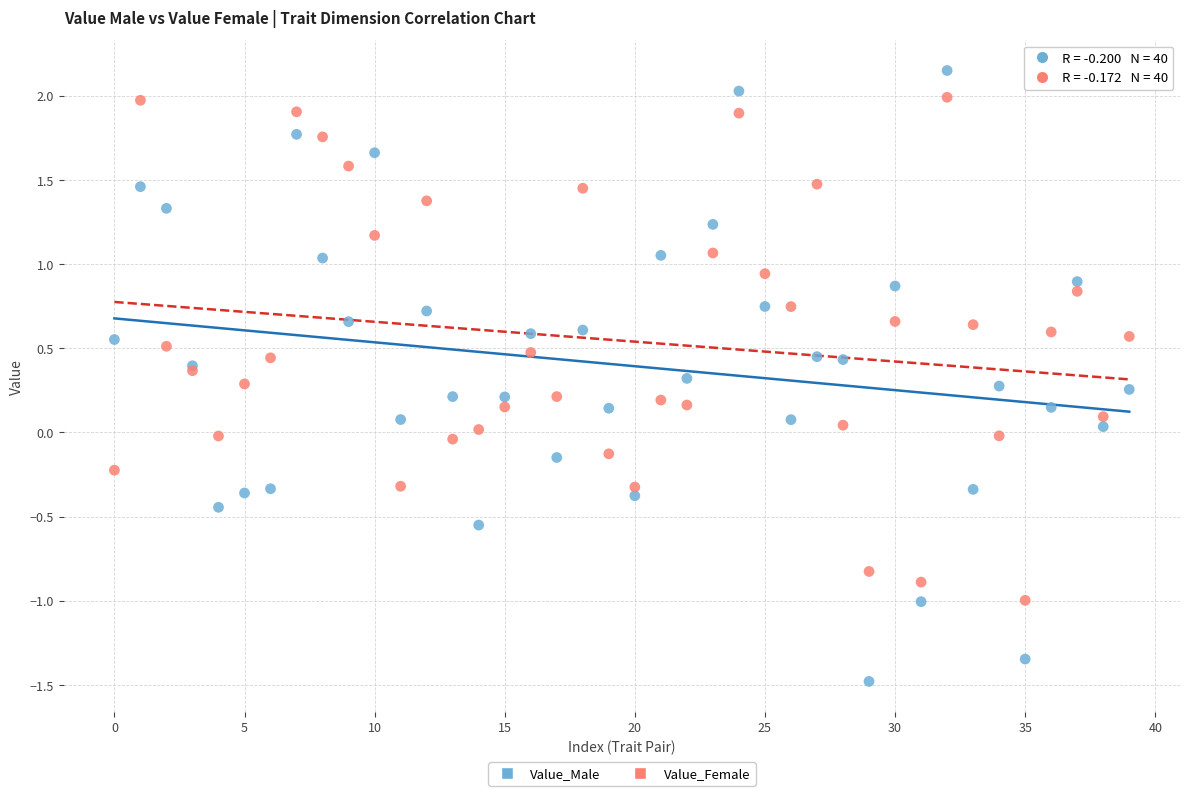

Which series contains the lowest Y value?

Value_Male